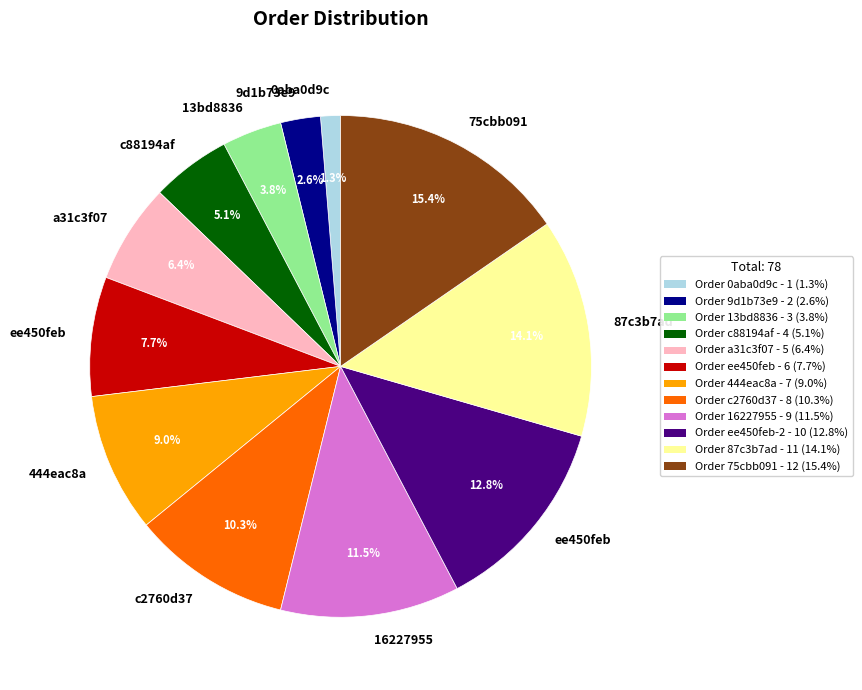

Is there any slice that represents more than half of the pie?

No